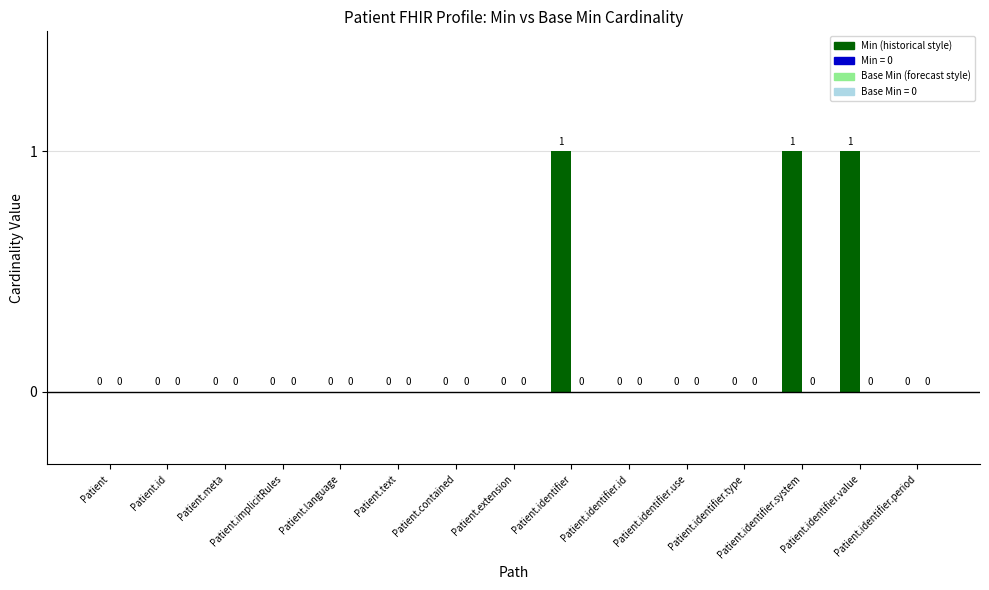

What is the label of the 11th bar from the left?

Patient.identifier.use